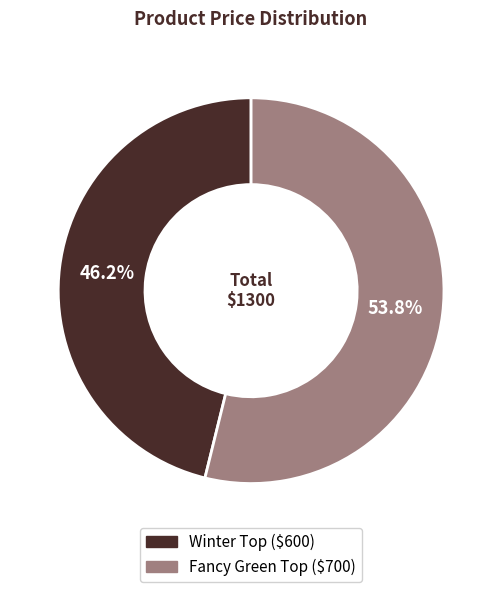

How many segments does this pie chart have?

2